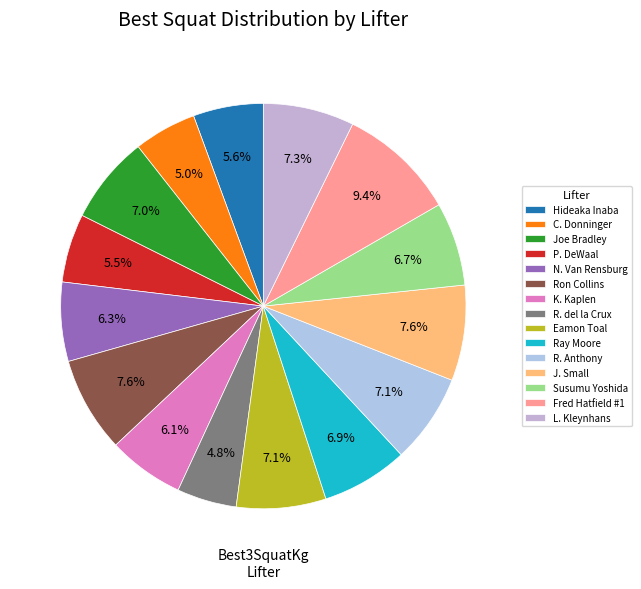

The Fred Hatfield #1 slice represents 1% of the pie. True or false?

False